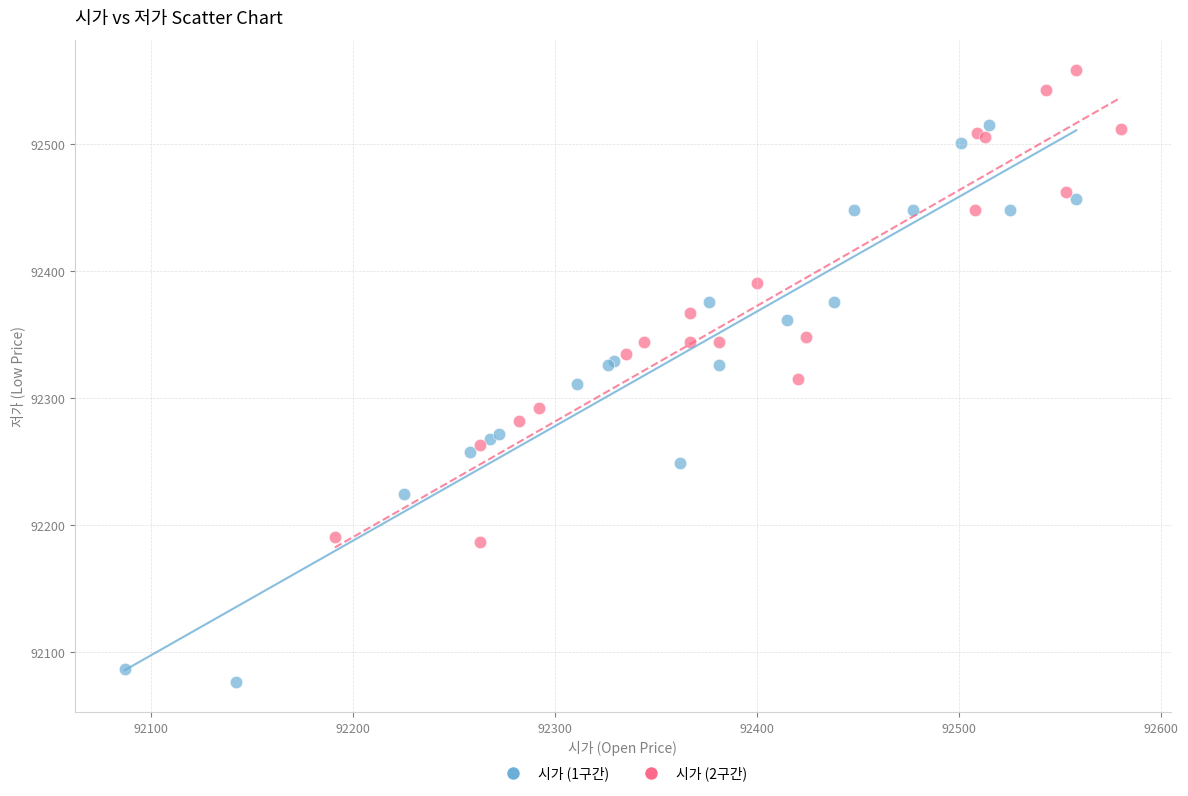

Which series contains the lowest Y value?

시가 (1구간)